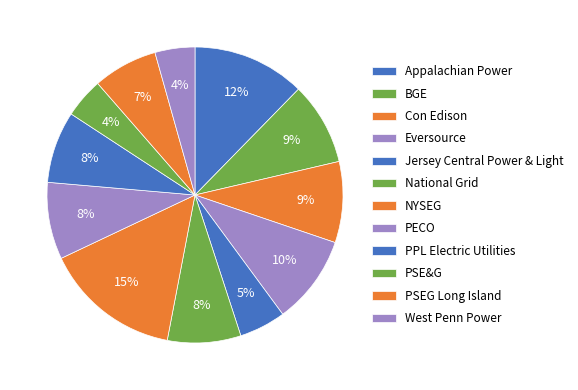

True or false: BGE accounts for 9% of the total.

True